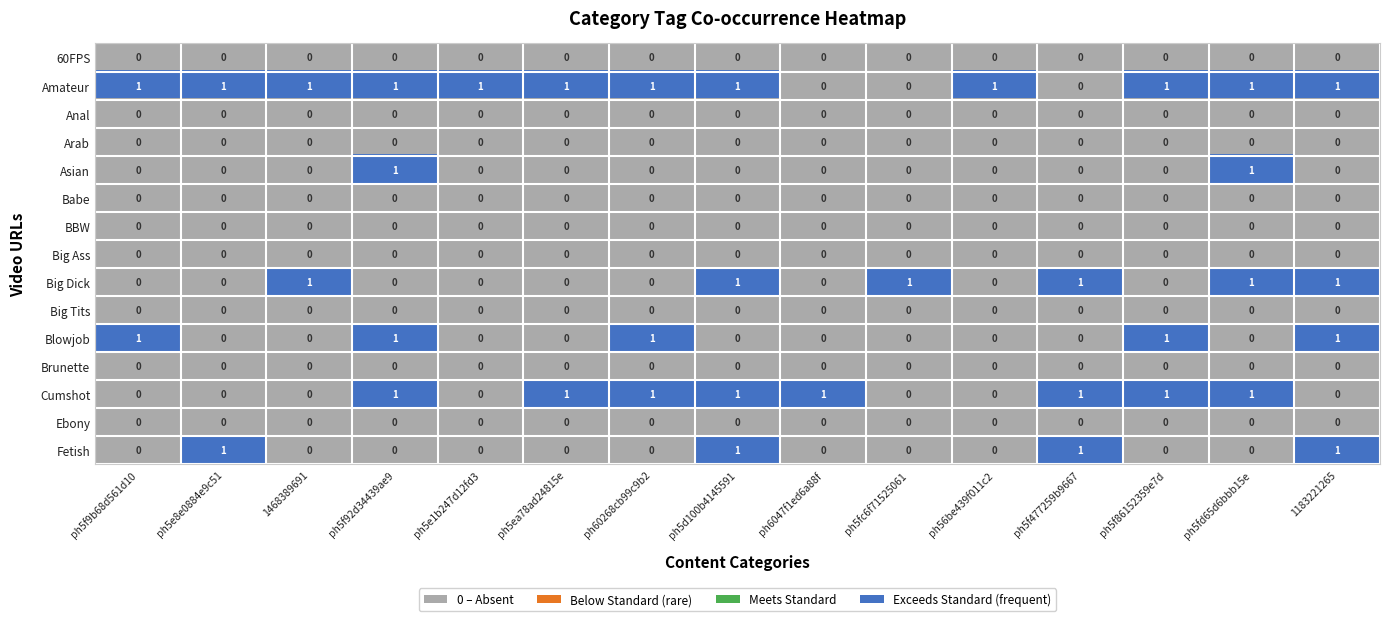

At how many categories does at least one series exceed 0?

15